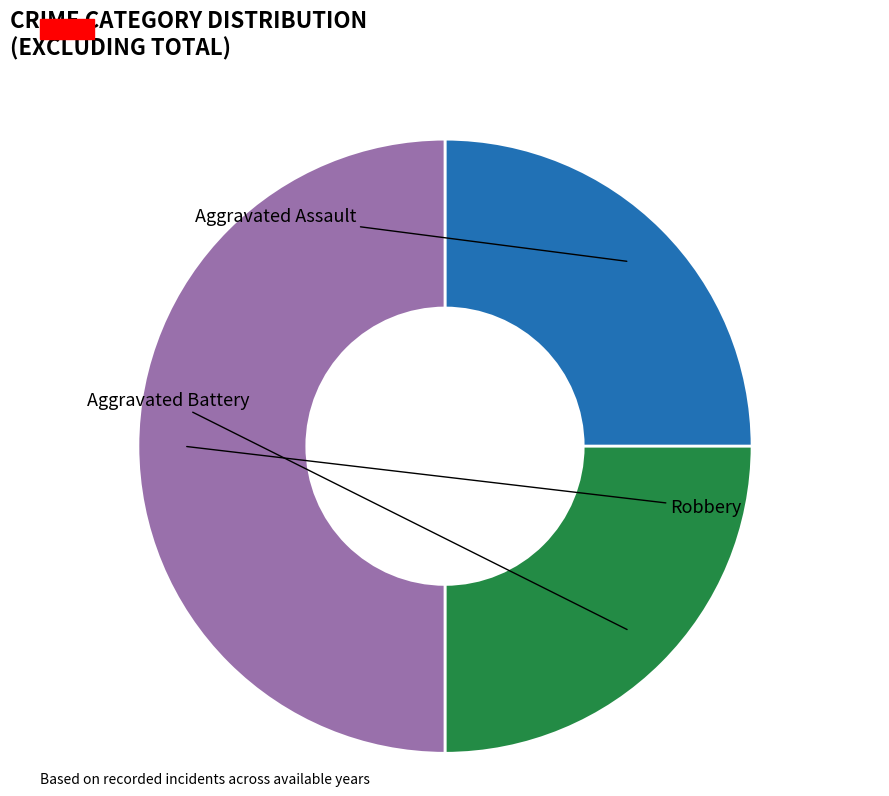

Rank the categories by value from lowest to highest.

Aggravated Assault, Aggravated Battery, Robbery